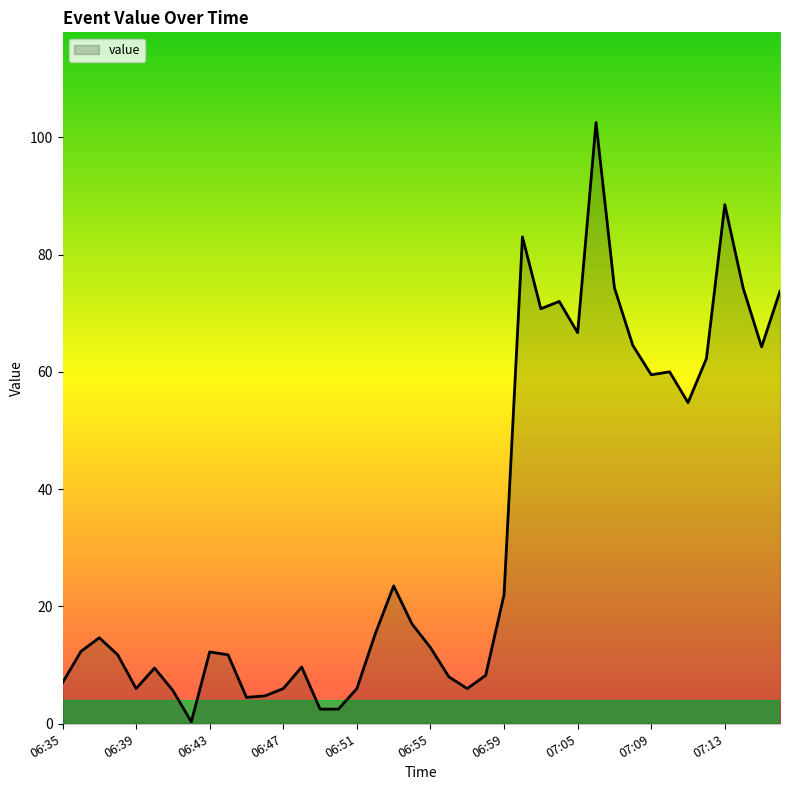

What is the greatest value displayed?

102.5